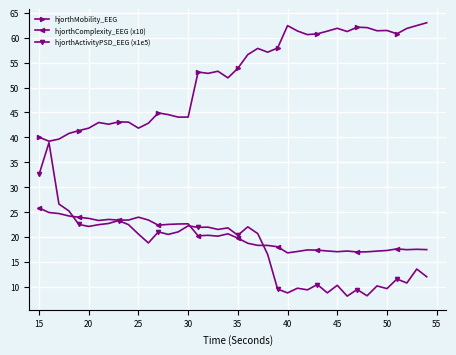

What is the difference between the maximum and minimum values in the hjorthMobility_EEG series?

23.8